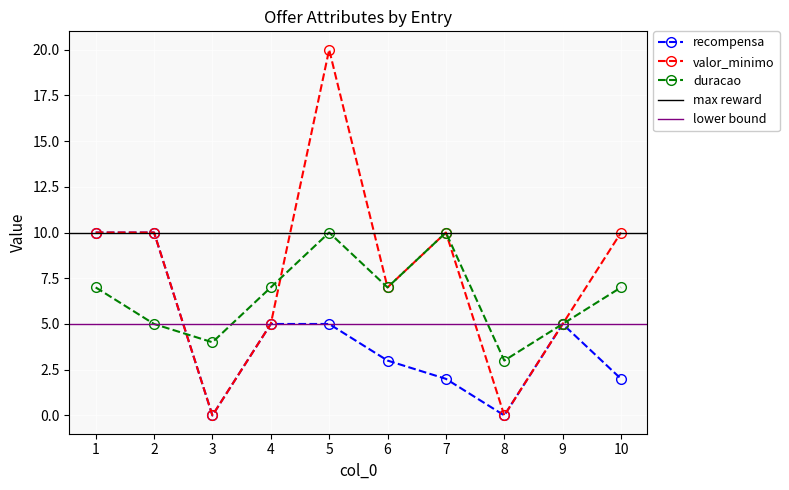

How many times do recompensa and duracao cross each other?

1